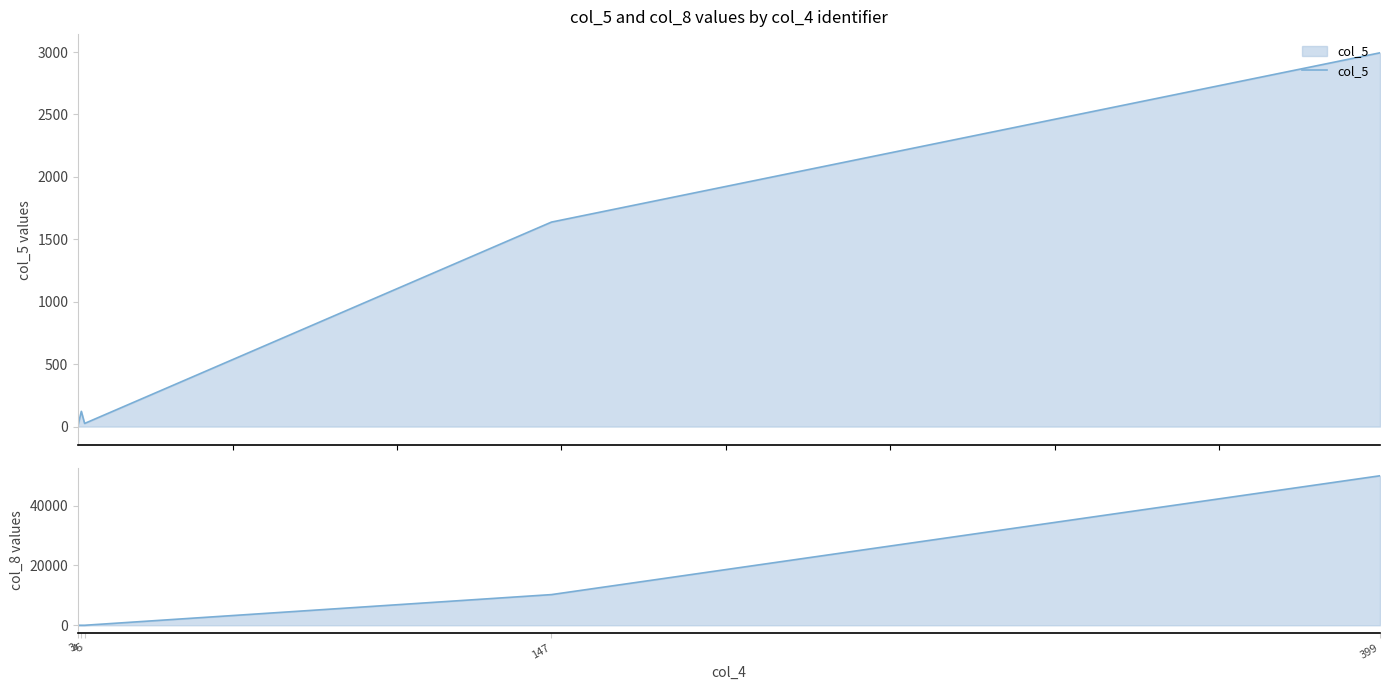

The value of col_8 at 3 is 19. True or false?

False